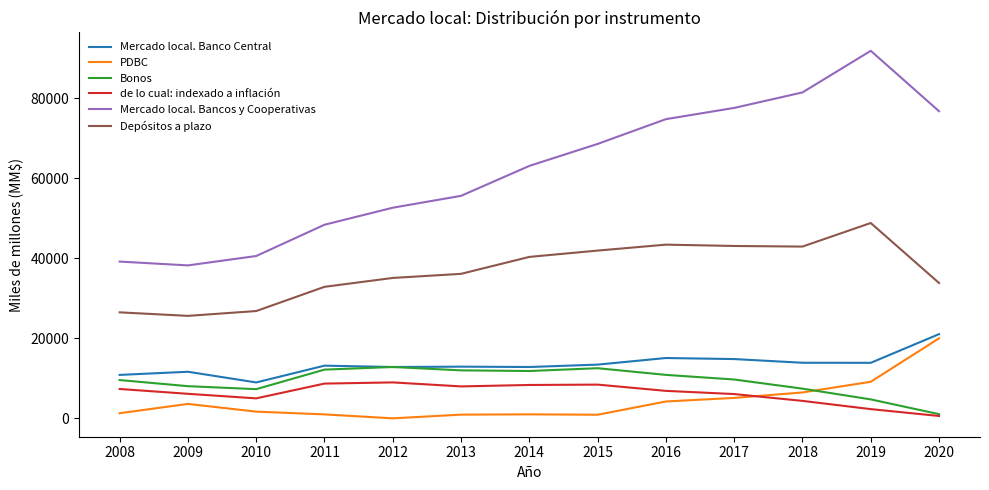

What is the difference between the second highest and minimum values in the Depósitos a plazo series?

17803